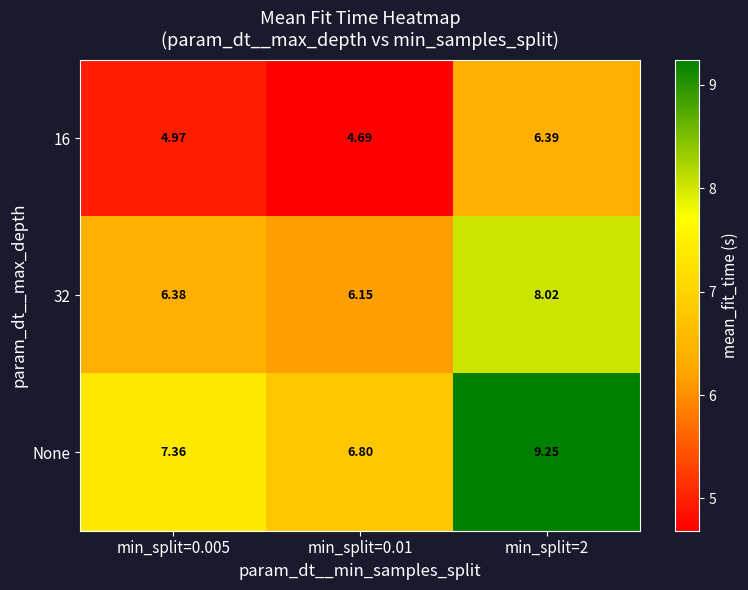

Rank the series by their maximum value, from highest to lowest.

None, 32, 16